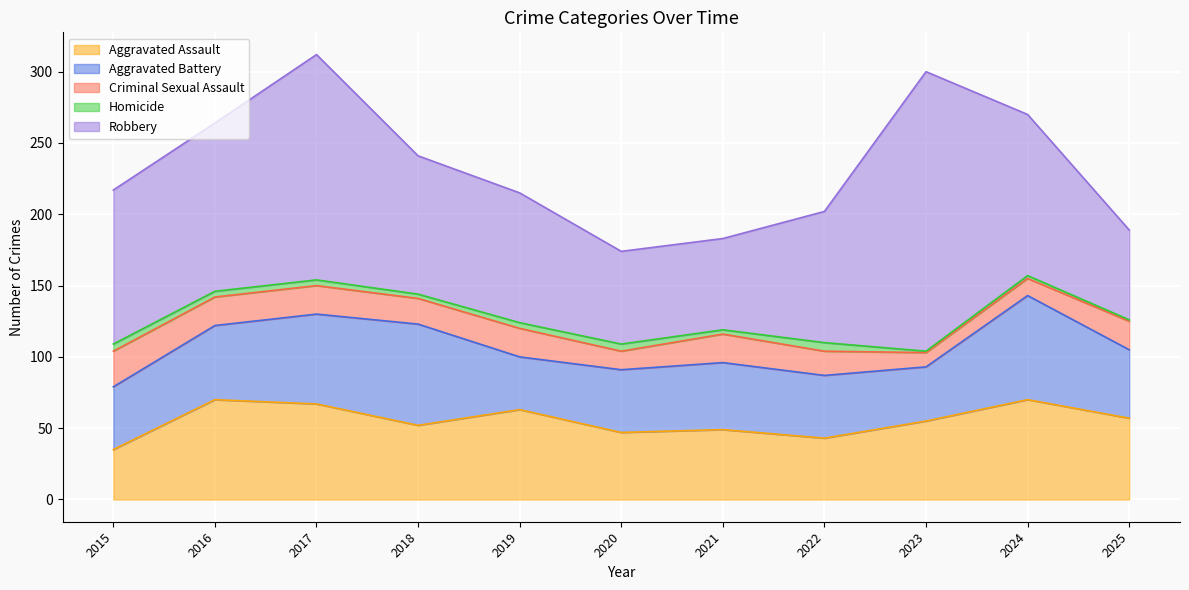

What is the spread (max minus min) of values at 2016?

114